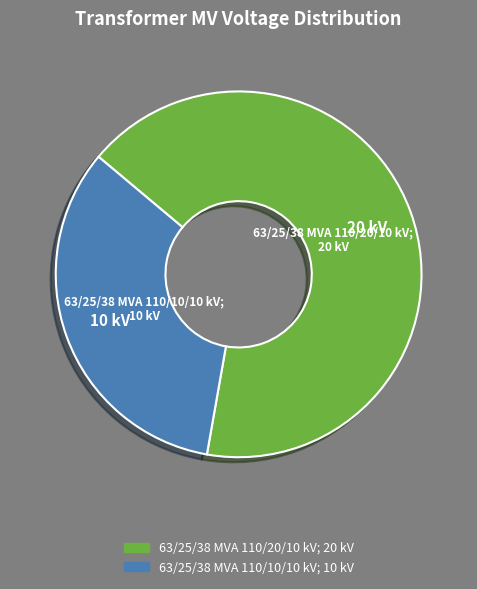

Rank the categories by value from highest to lowest.

63/25/38 MVA 110/20/10 kV, 63/25/38 MVA 110/10/10 kV